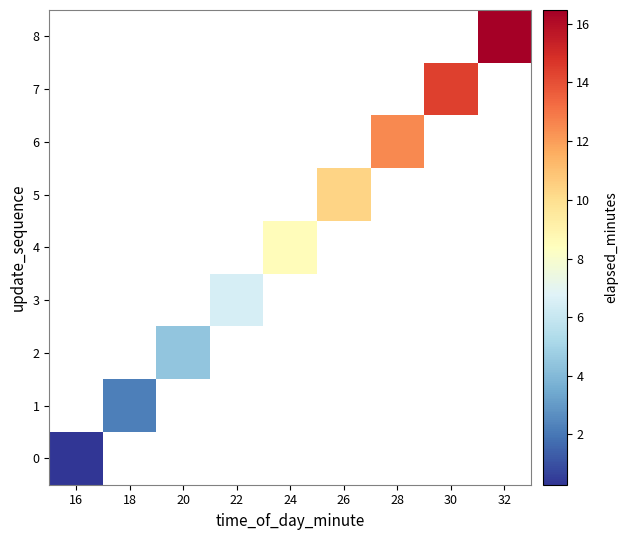

Rank the categories by 1 value from lowest to highest.

16, 18, 20, 22, 24, 26, 28, 30, 32